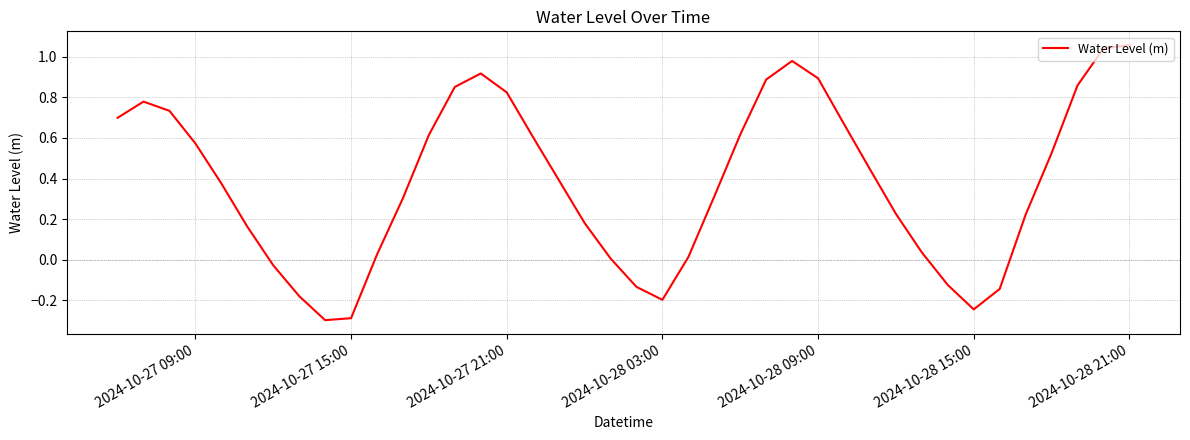

What is the smallest value displayed?

-0.3